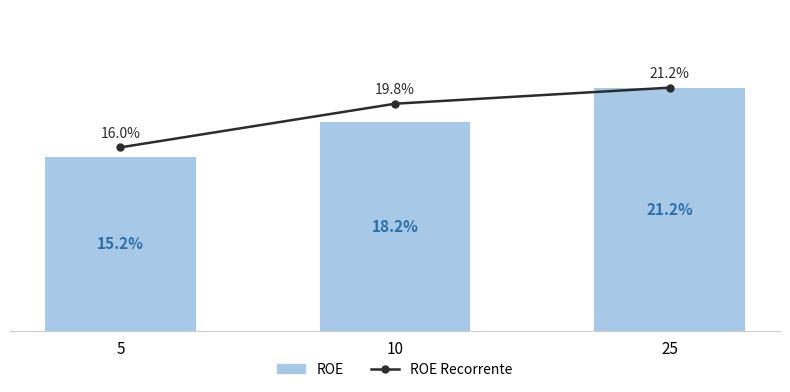

What are all the series names shown in the legend?

ROE Recorrente, ROE